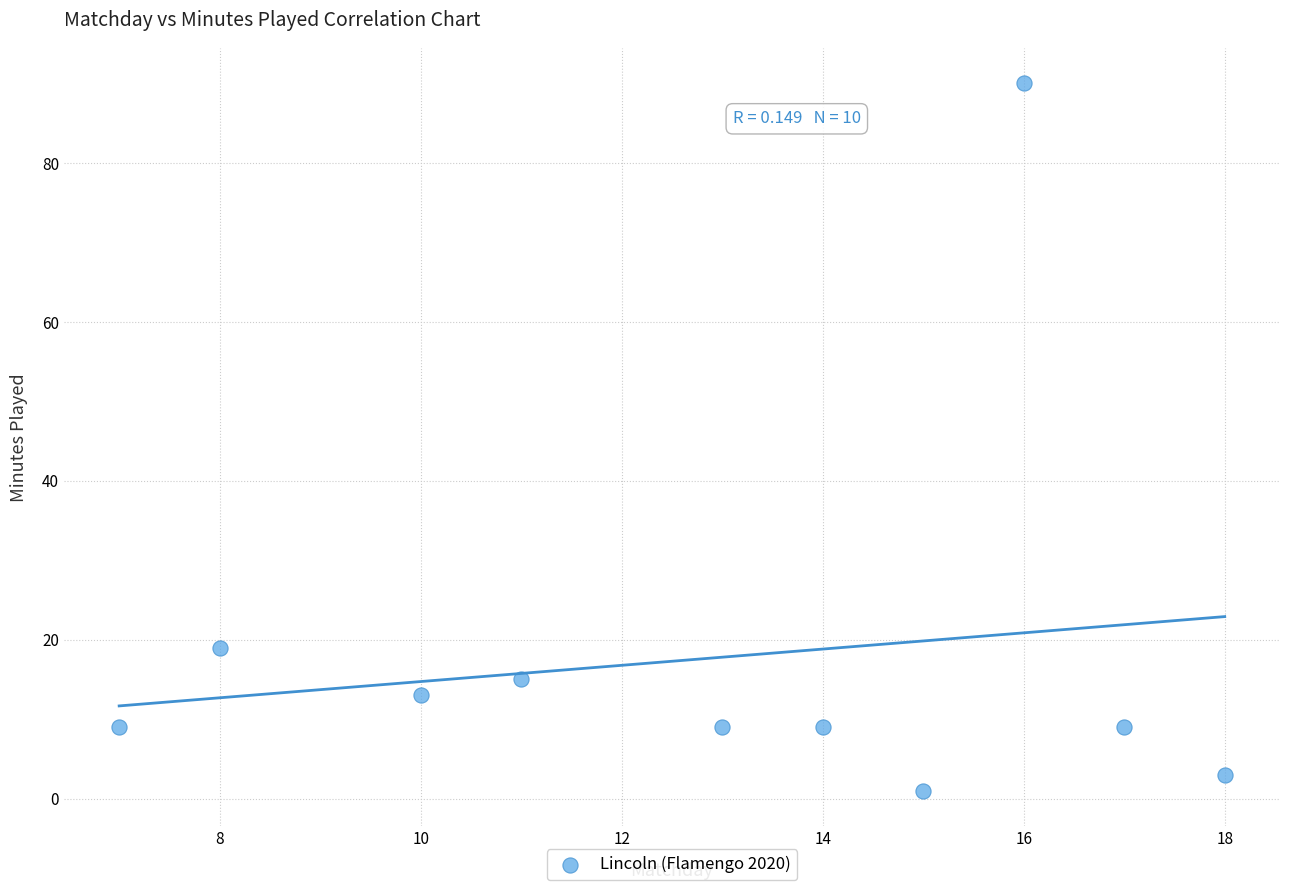

What is the average Y value?

18